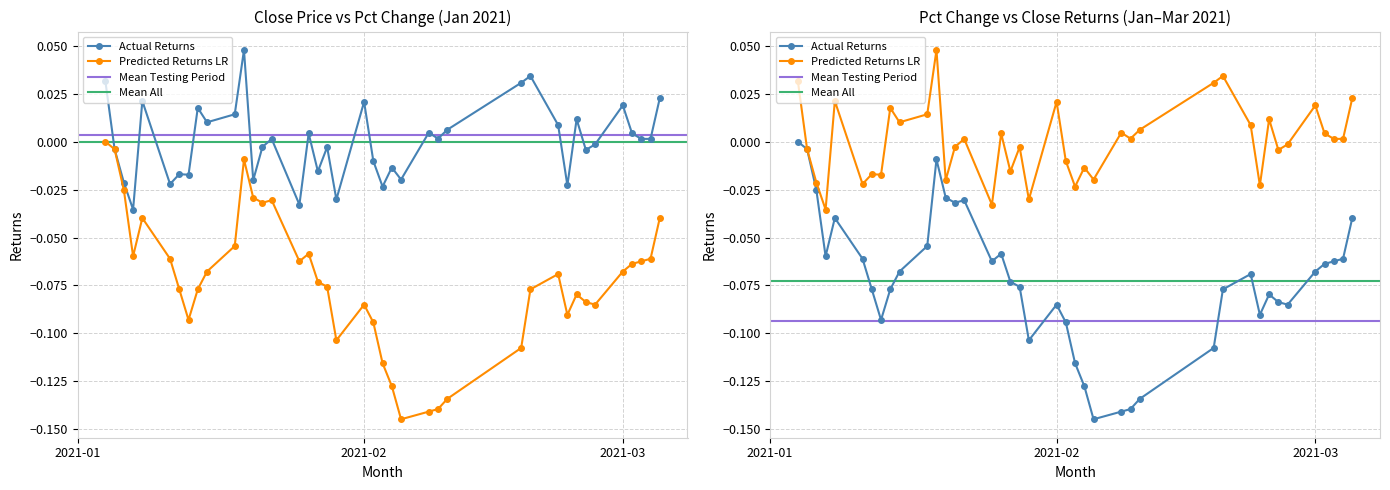

Rank the categories by pctChg value from lowest to highest.

2021-01-07, 2021-01-25, 2021-01-29, 2021-02-03, 2021-02-23, 2021-01-11, 2021-01-06, 2021-01-20, 2021-02-05, 2021-01-13, 2021-01-12, 2021-01-27, 2021-02-04, 2021-02-02, 2021-02-25, 2021-01-05, 2021-01-28, 2021-01-21, 2021-02-26, 2021-01-22, 2021-03-04, 2021-03-03, 2021-02-09, 2021-01-26, 2021-03-02, 2021-02-08, 2021-02-10, 2021-02-22, 2021-01-15, 2021-02-24, 2021-01-18, 2021-01-14, 2021-03-01, 2021-02-01, 2021-01-08, 2021-03-05, 2021-02-18, 2021-01-04, 2021-02-19, 2021-01-19